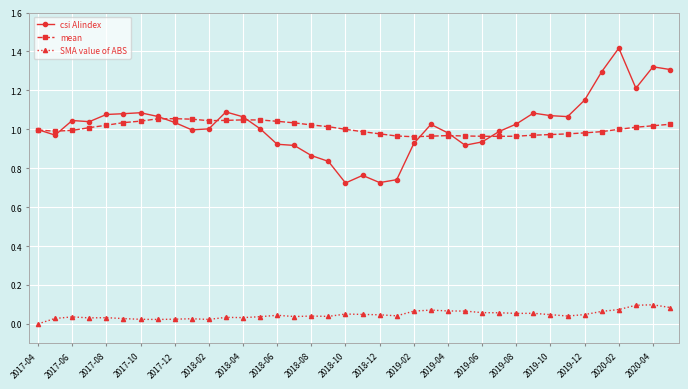

List the series in order of their peak value, lowest first.

SMA value of ABS, mean, csi AIindex